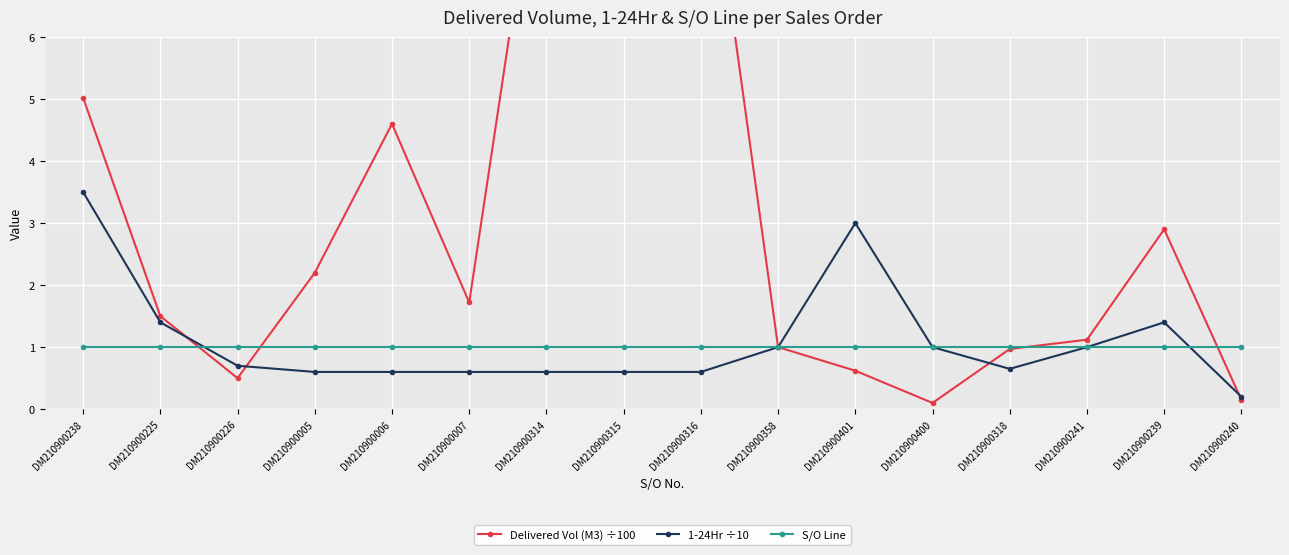

At how many categories does at least one series exceed 5?

4